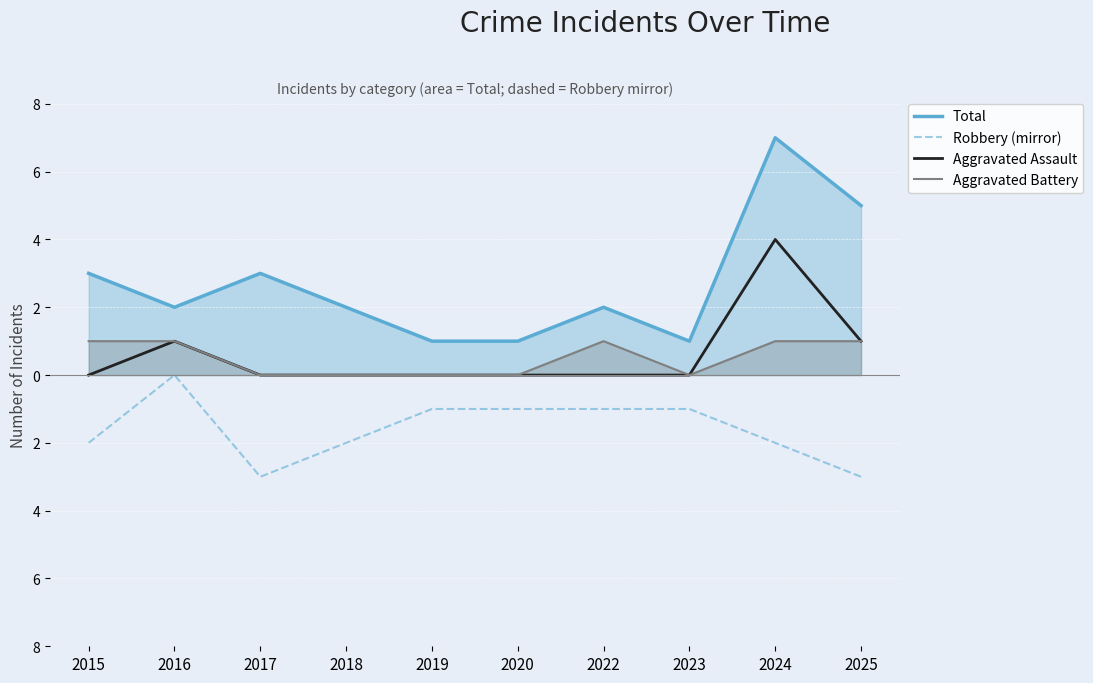

In Total, how many points are lower than both neighbors (excluding endpoints)?

2